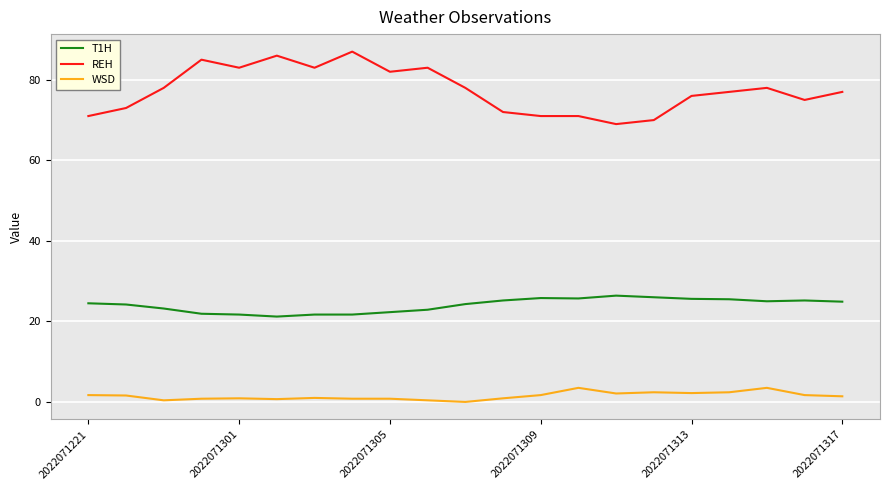

Which series has the widest spread of values?

REH